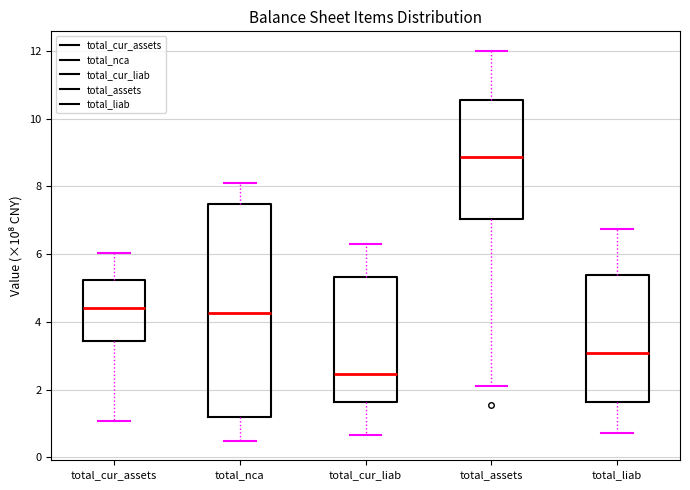

Where is the upper edge of the box for total_cur_liab on the y-axis? The values are not printed on the chart, so give them approximately, as read against the axis.

5.4